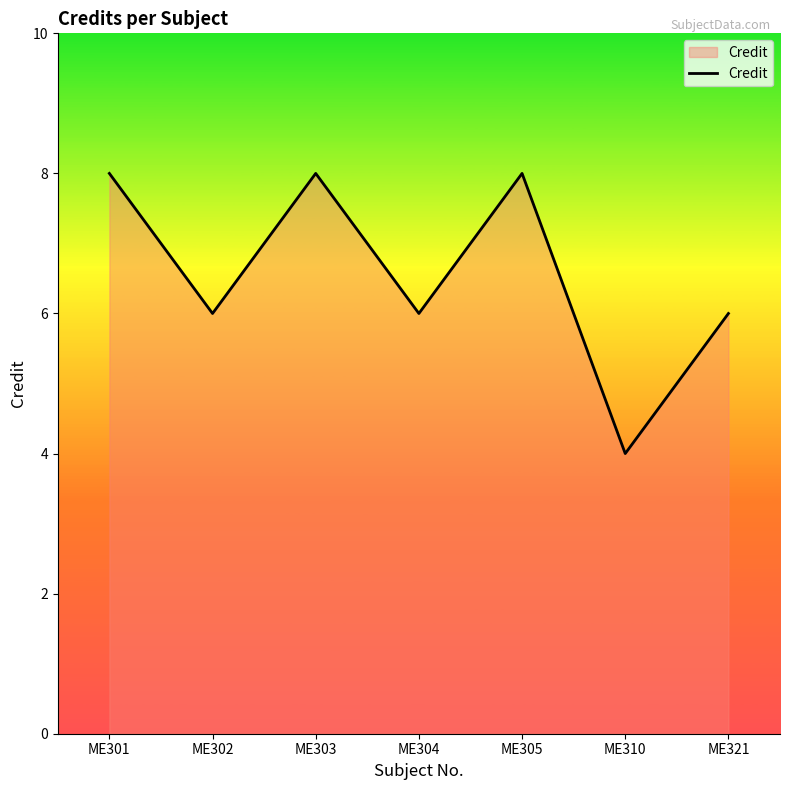

Where is the first local minimum?

ME302